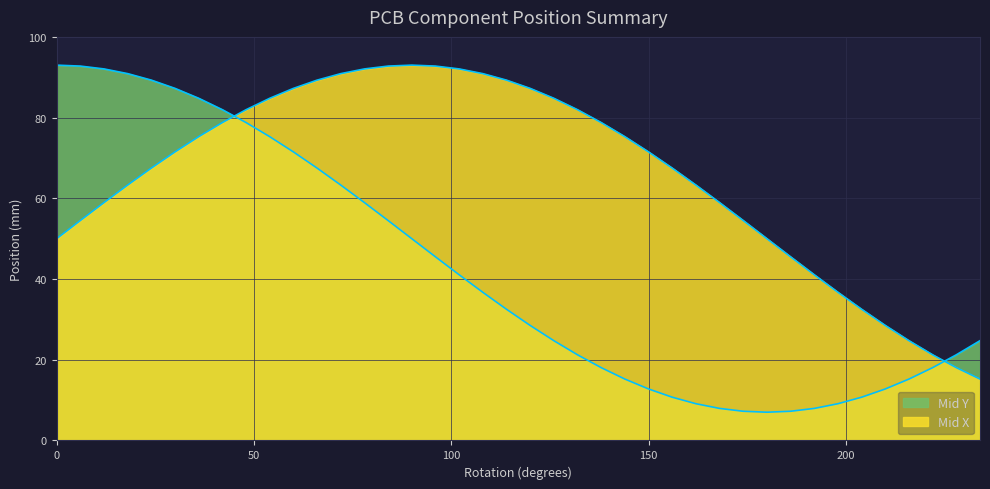

Is the value of Mid X at 222 greater than the value of Mid Y at 198?

Yes